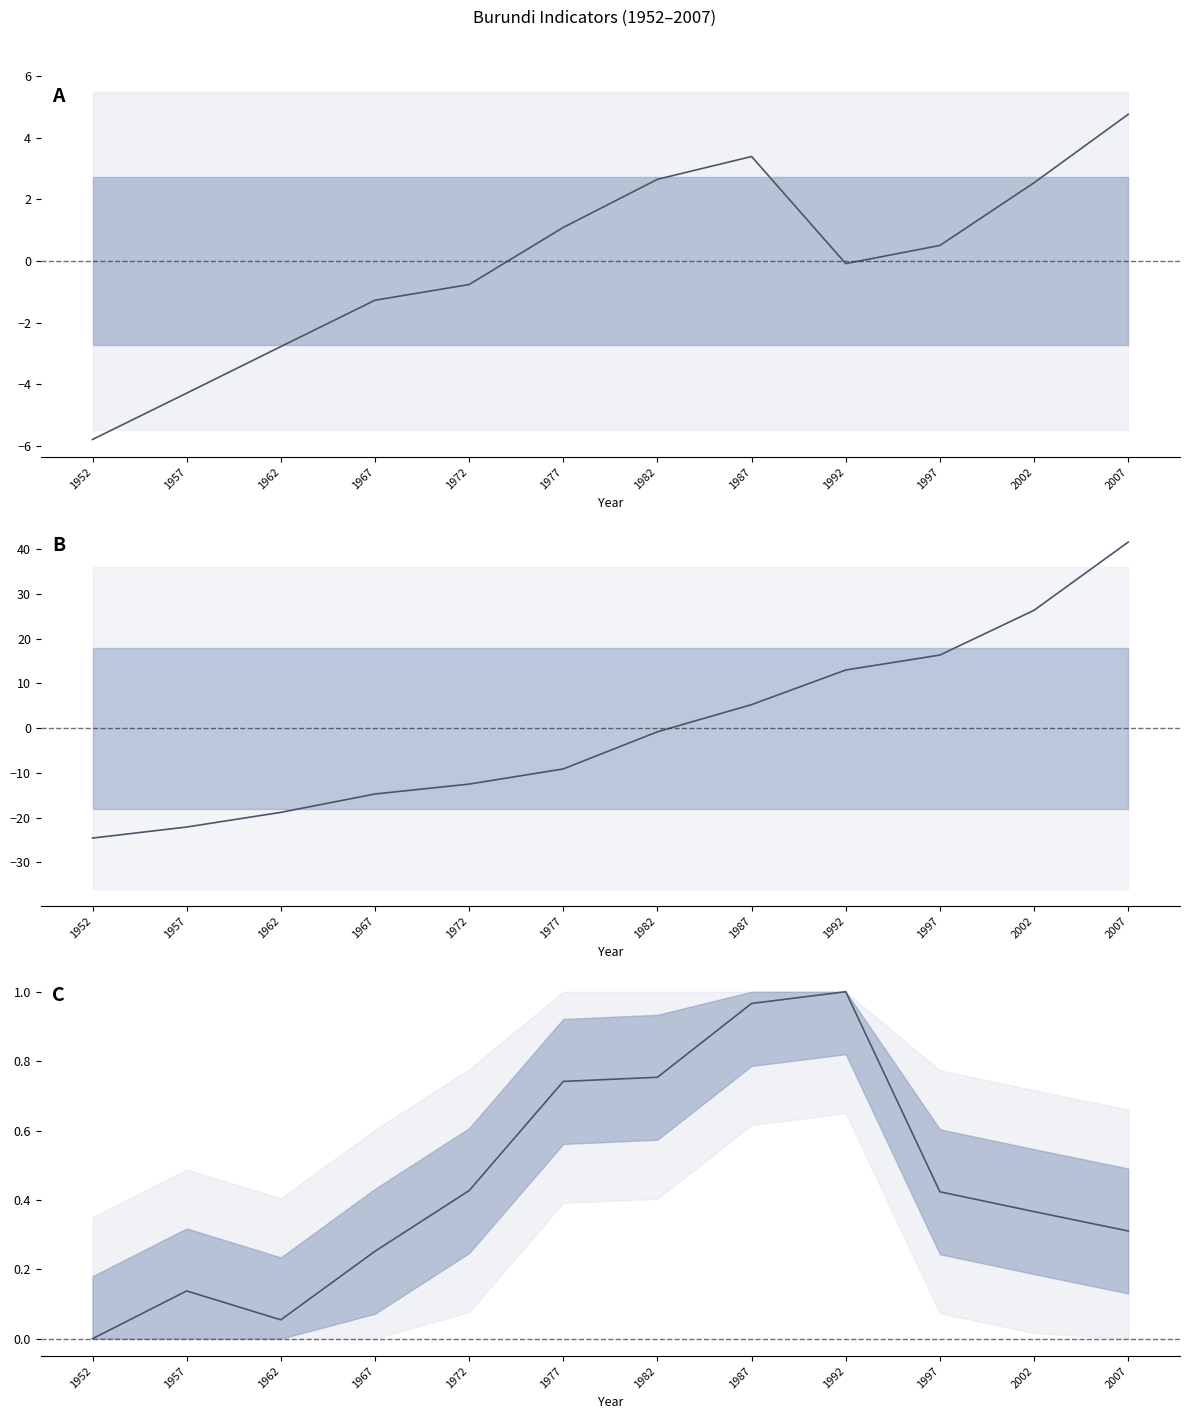

Reading left to right, transcribe all the data shown in this chart.

lifeExp: 1952=-5.8	1957=-4.3	1962=-2.8	1967=-1.3	1972=-0.8	1977=1.1	1982=2.7	1987=3.4	1992=-0.1	1997=0.5	2002=2.5	2007=4.8
pop: 1952=-24.6	1957=-22.1	1962=-18.8	1967=-14.7	1972=-12.5	1977=-9.1	1982=-0.8	1987=5.3	1992=13.0	1997=16.4	2002=26.4	2007=41.6
gdpPercap: 1952=0.0	1957=0.1	1962=0.1	1967=0.3	1972=0.4	1977=0.7	1982=0.8	1987=1.0	1992=1.0	1997=0.4	2002=0.4	2007=0.3